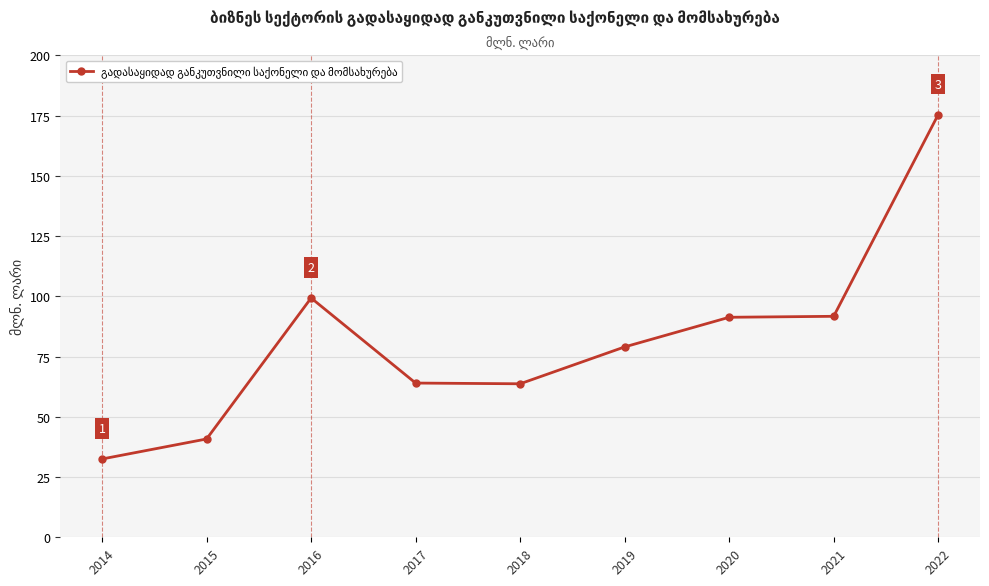

What is the maximum value shown in the chart?

175.4